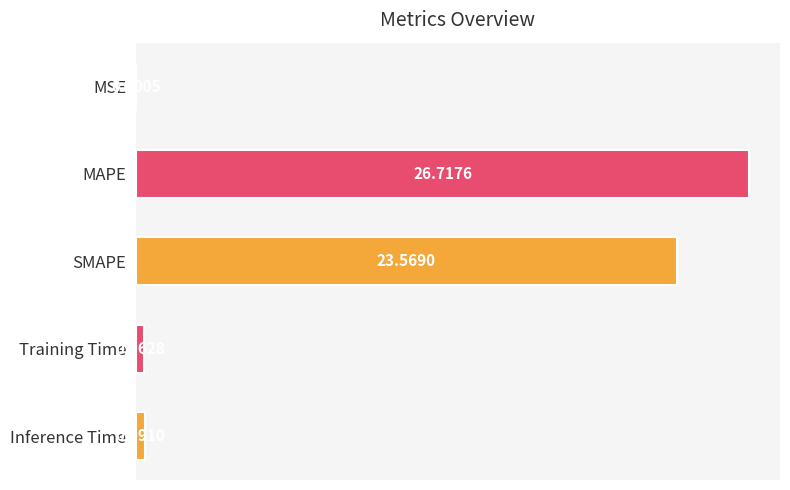

At which label is the value closest to 13?

SMAPE